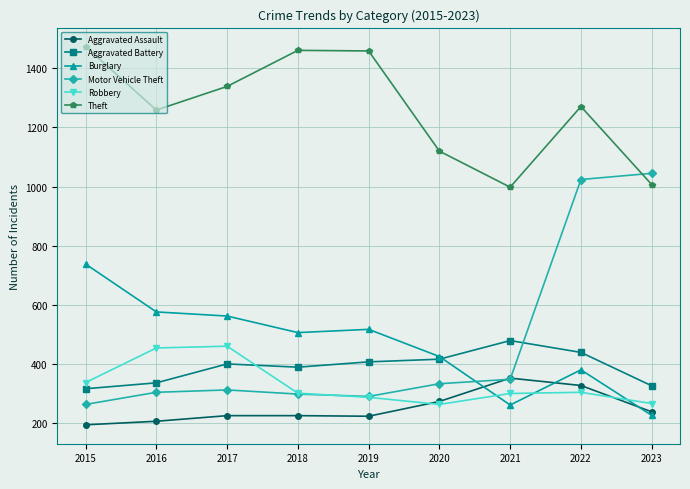

How many times do Motor Vehicle Theft and Robbery cross each other?

1